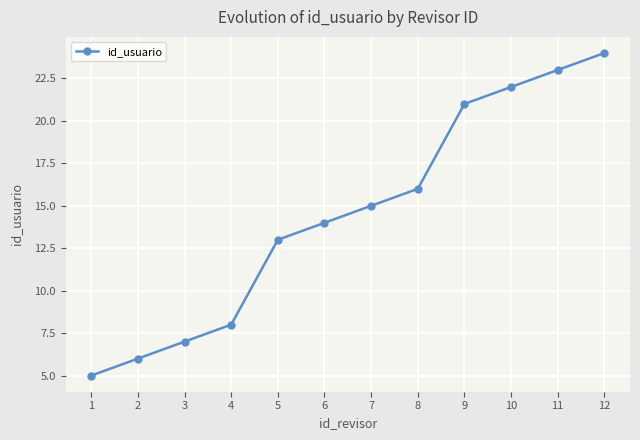

Reading right to left, list all the values displayed in this chart.

12=24	11=23	10=22	9=21	8=16	7=15	6=14	5=13	4=8	3=7	2=6	1=5